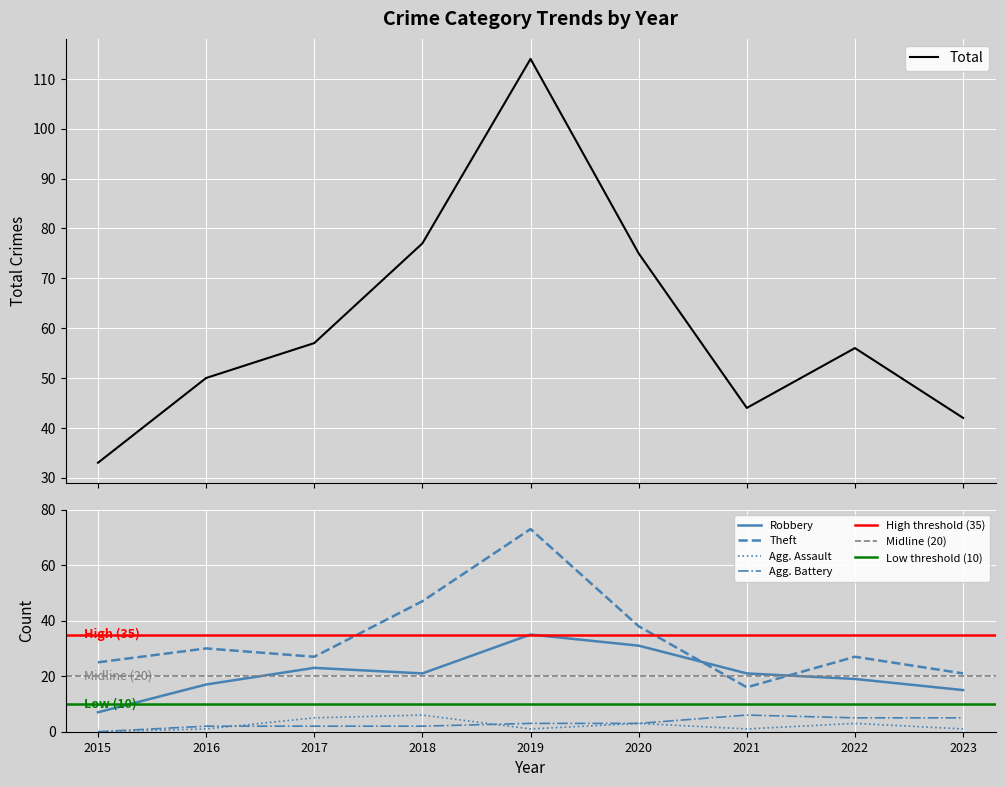

True or false: Aggravated Battery and Theft cross at least once.

False